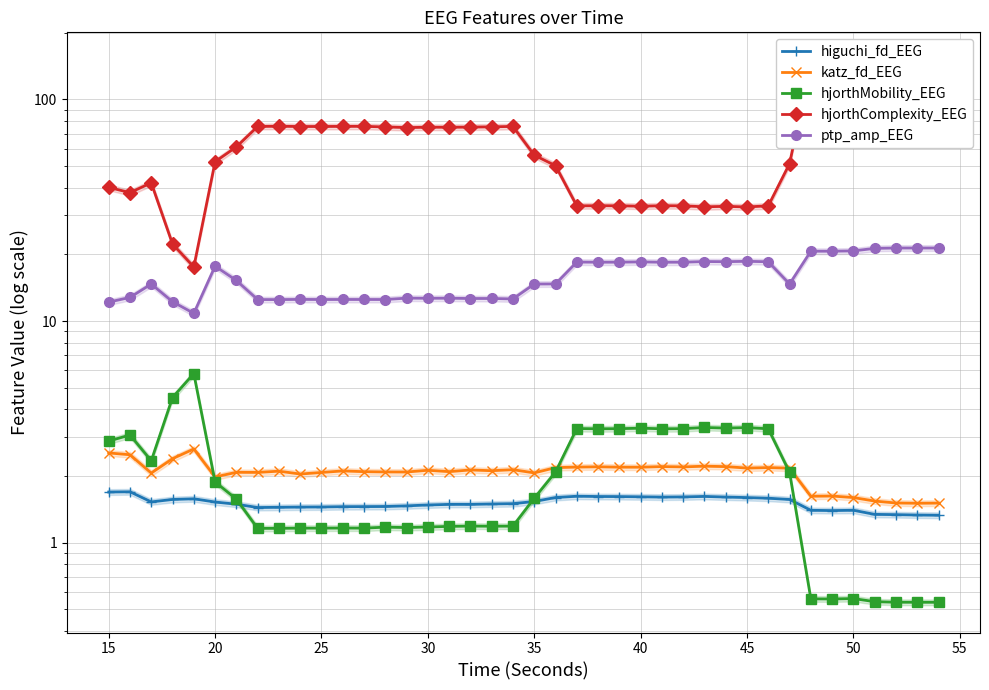

True or false: higuchi_fd_EEG has more than 0 points higher than both neighbors.

True